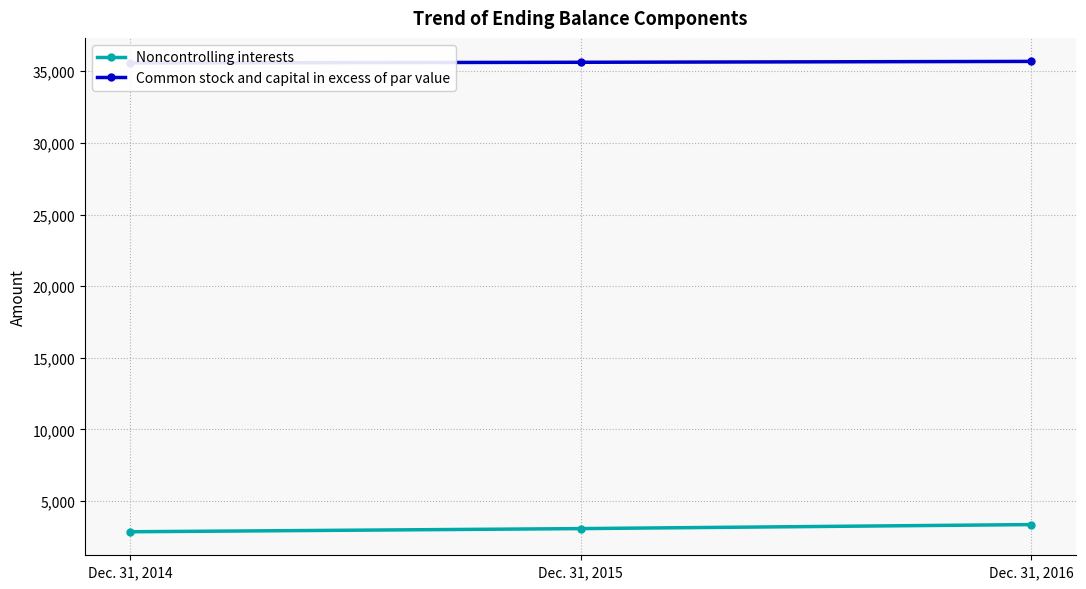

What is the minimum value for Noncontrolling interests?

2857